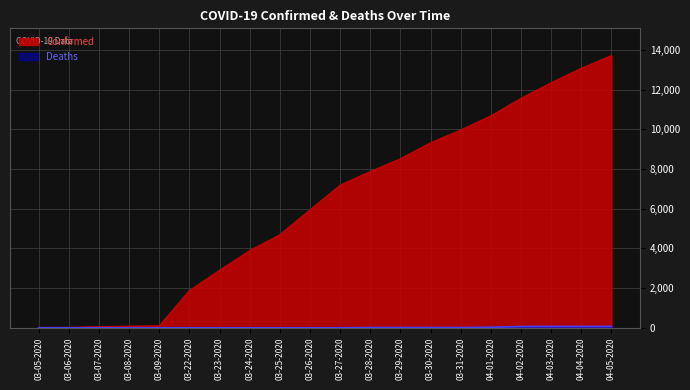

True or false: Deaths and Confirmed intersect in this chart.

False